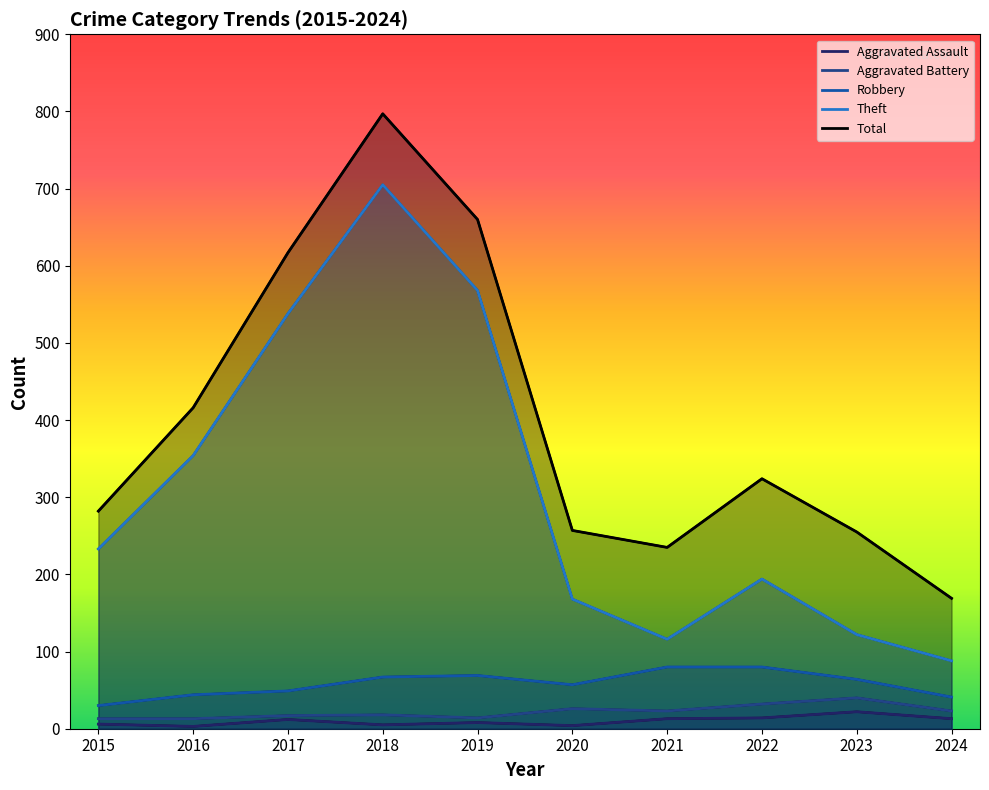

Reading left to right, what are all the values shown in this chart?

Aggravated Assault: 6	3	12	5	8	4	13	14	22	13
Aggravated Battery: 13	13	17	18	14	26	23	32	40	23
Robbery: 30	44	49	67	69	57	80	80	64	41
Theft: 233	354	538	705	568	168	116	194	122	88
Total: 282	416	617	797	660	257	235	324	255	169